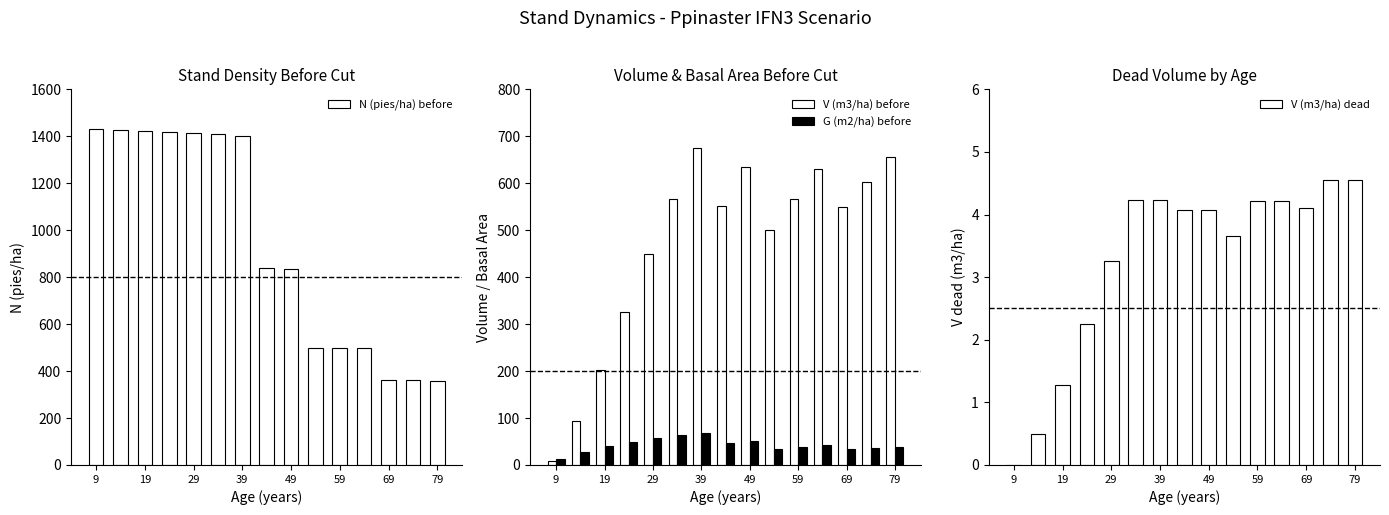

What are all the series names shown in the legend?

N (pies/ha) before, V (m3/ha) before, G (m2/ha) before, V (m3/ha) dead